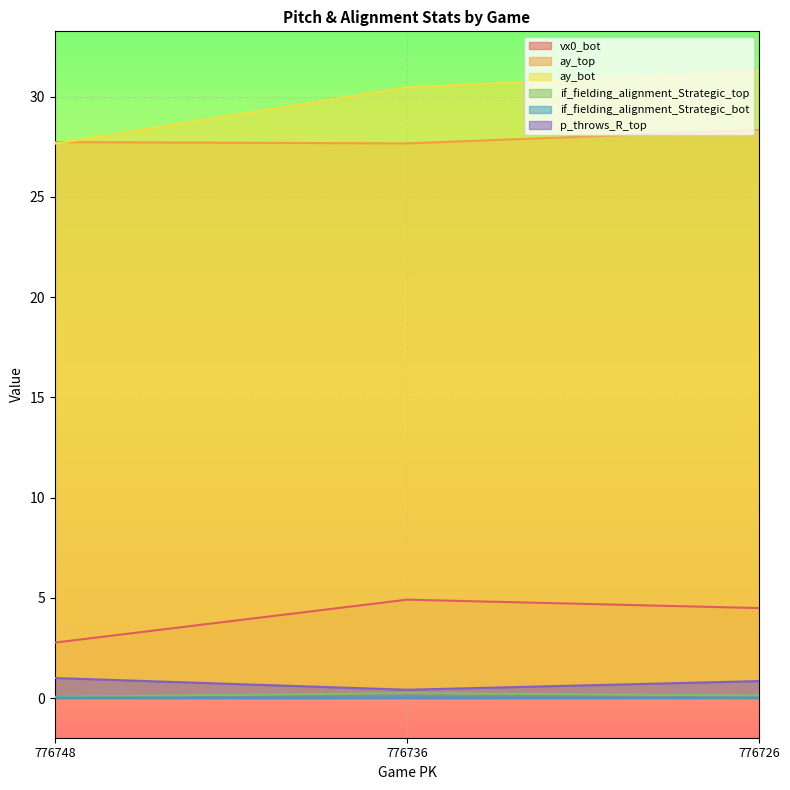

What is the sum of the ay_top values at 776748 and 776726?

56.1